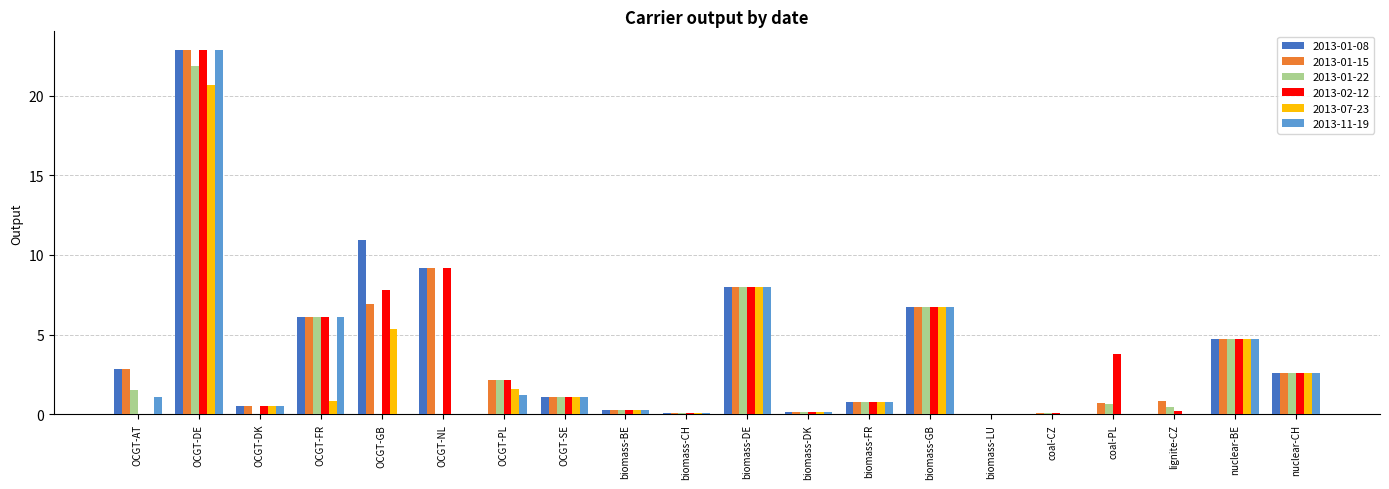

Which category has the highest value in the 2013-07-23 series?

OCGT-DE